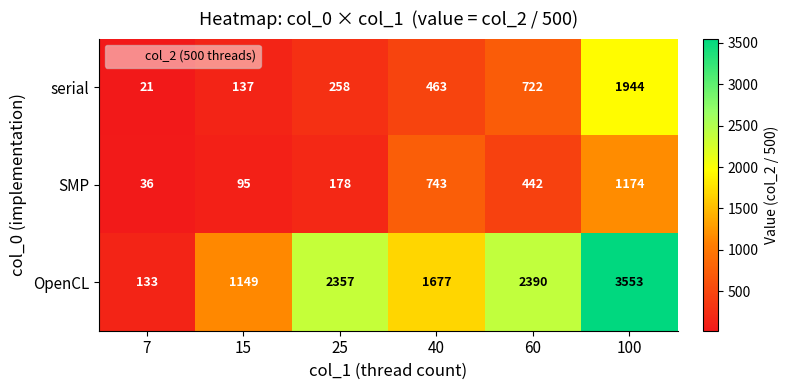

Which series has the largest total across all categories?

OpenCL